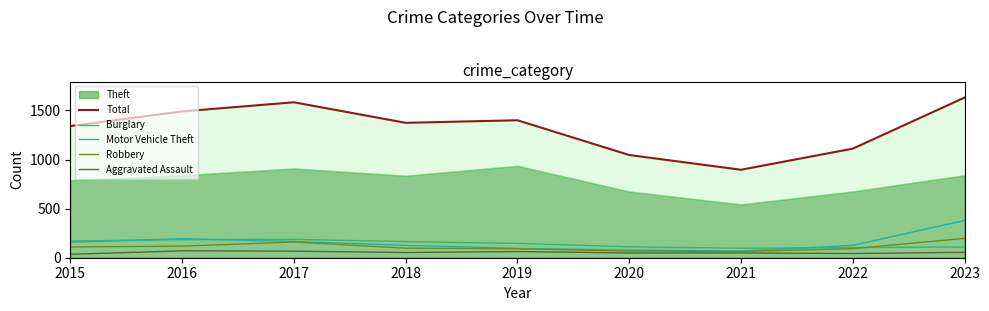

True or false: Motor Vehicle Theft has a value of 208 at 2022.

False